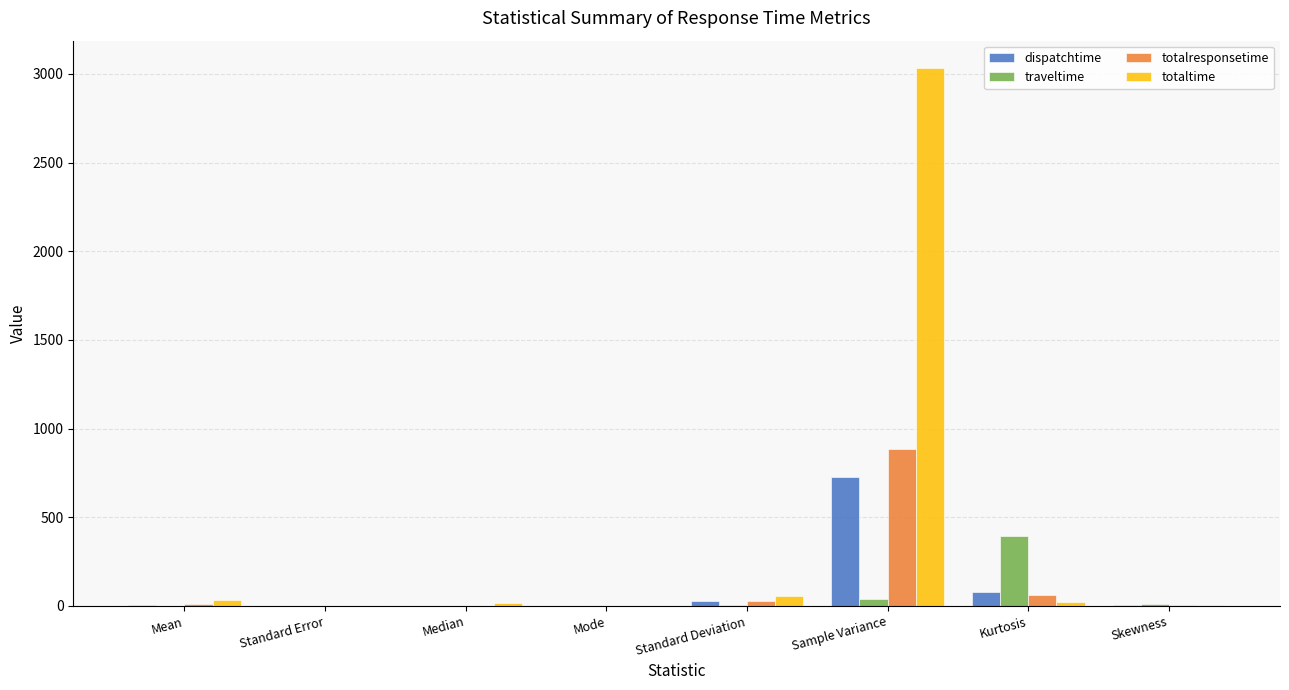

What is the greatest value displayed?

3035.7